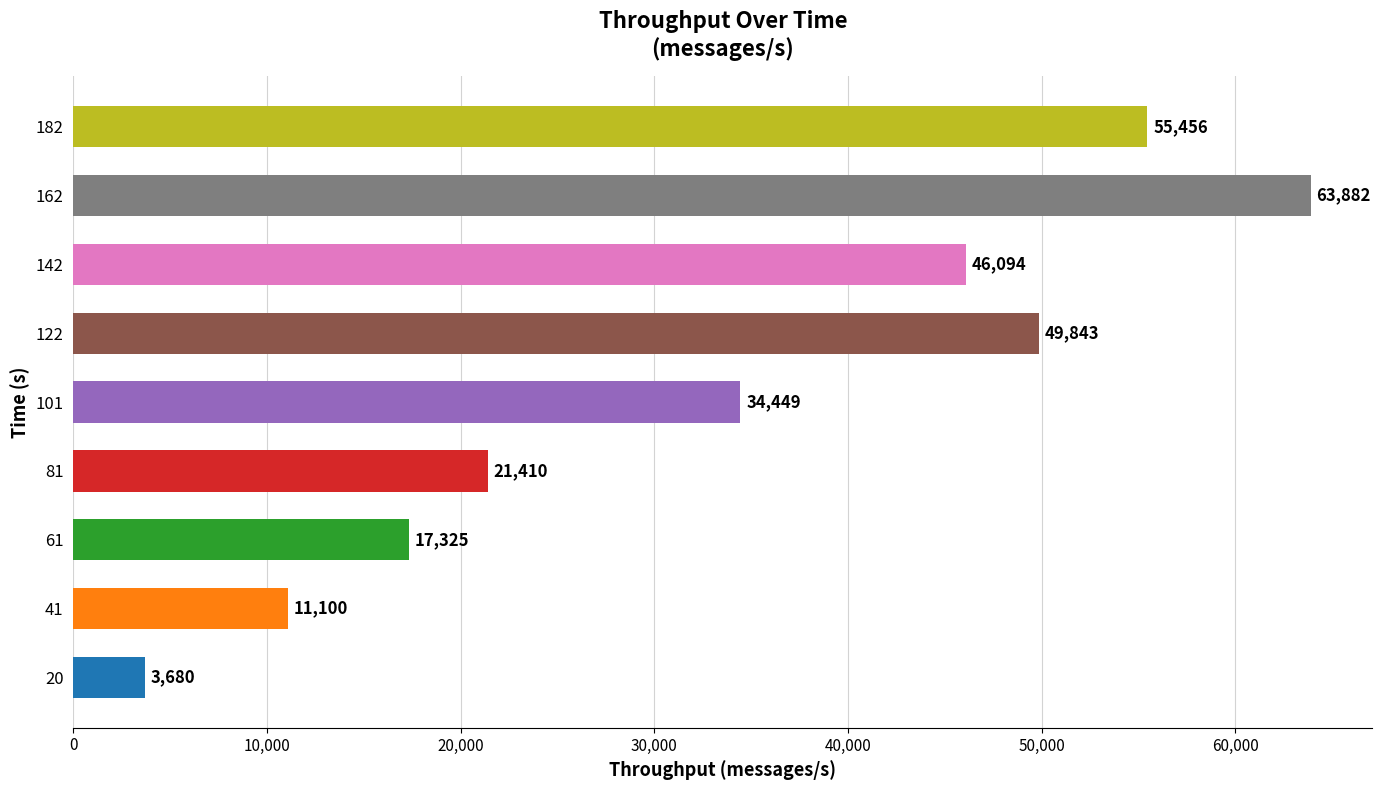

Are the bars grouped side by side (vs. stacked)?

No